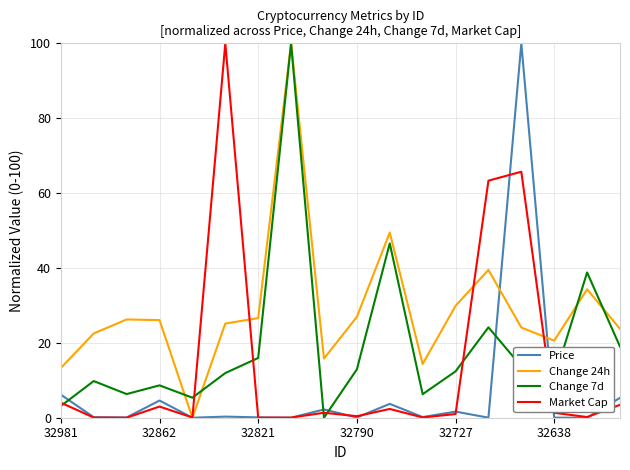

Which series has the largest total across all categories?

Change 24h